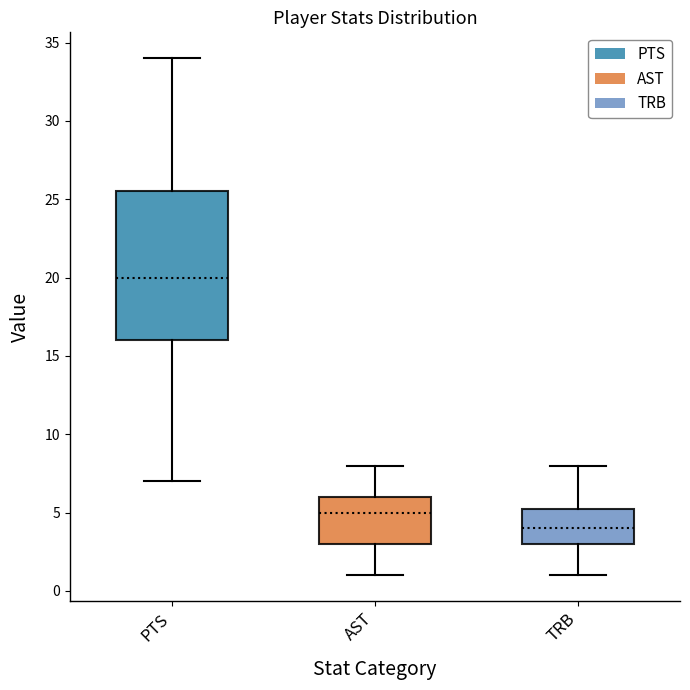

Reading left to right, transcribe this box plot: for each box, give where its median line is, the range the box spans, and where its two whiskers end, as read against the y-axis. The values are not printed on the chart, so give them approximately, as read against the axis.

PTS: median 20.0, box 16.0 to 25.5, whiskers 7.0 to 34.0
AST: median 5.0, box 3.0 to 6.0, whiskers 1.0 to 8.0
TRB: median 4.0, box 3.0 to 5.5, whiskers 1.0 to 8.0